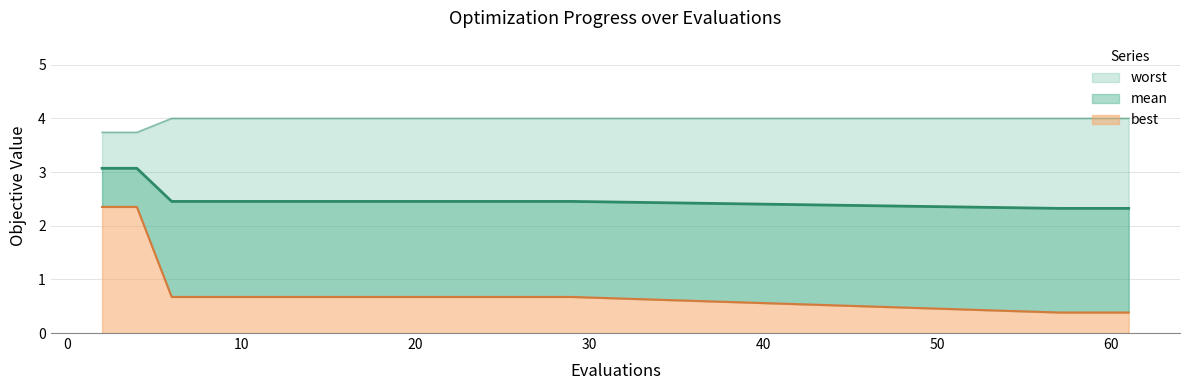

What is the spread (max minus min) of values at 59?

3.6